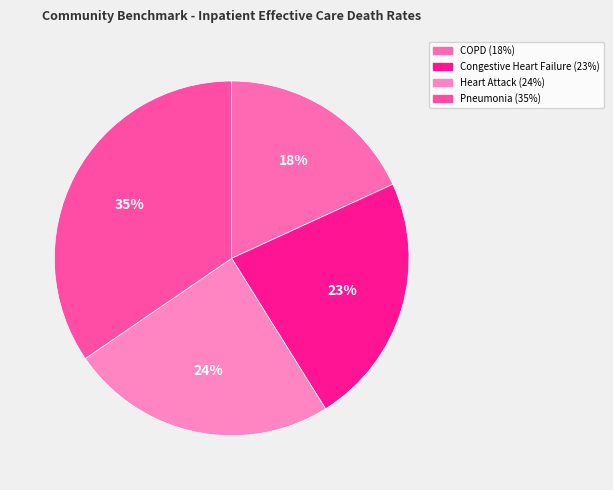

Count the number of slices in the pie.

4